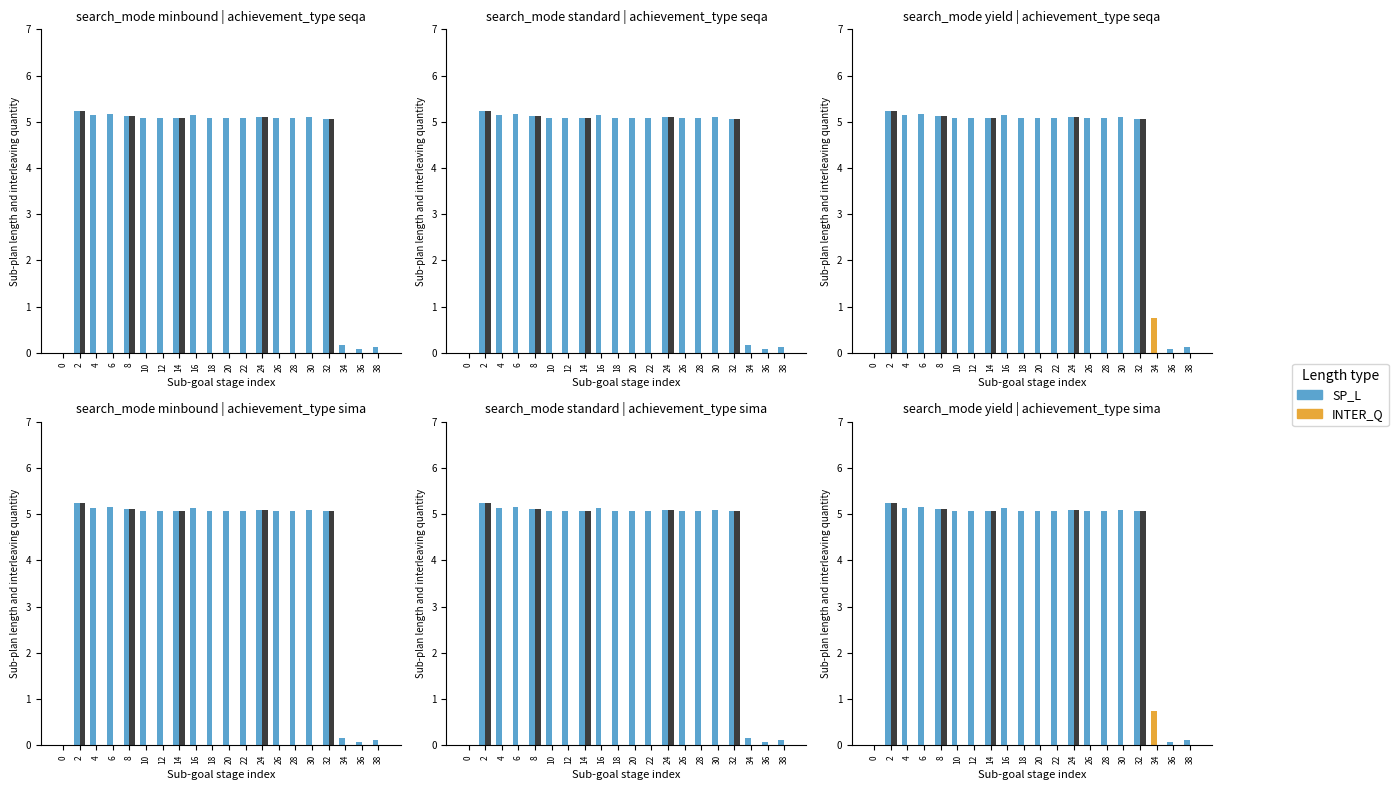

List the series in order of their peak value, lowest first.

INTER_Q, SP_L